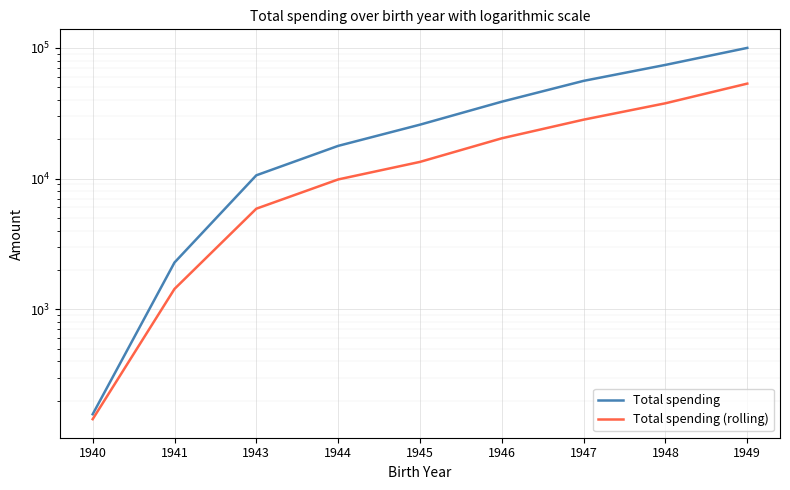

Rank the series at 1940 from lowest to highest value.

Total spending (rolling), Total spending